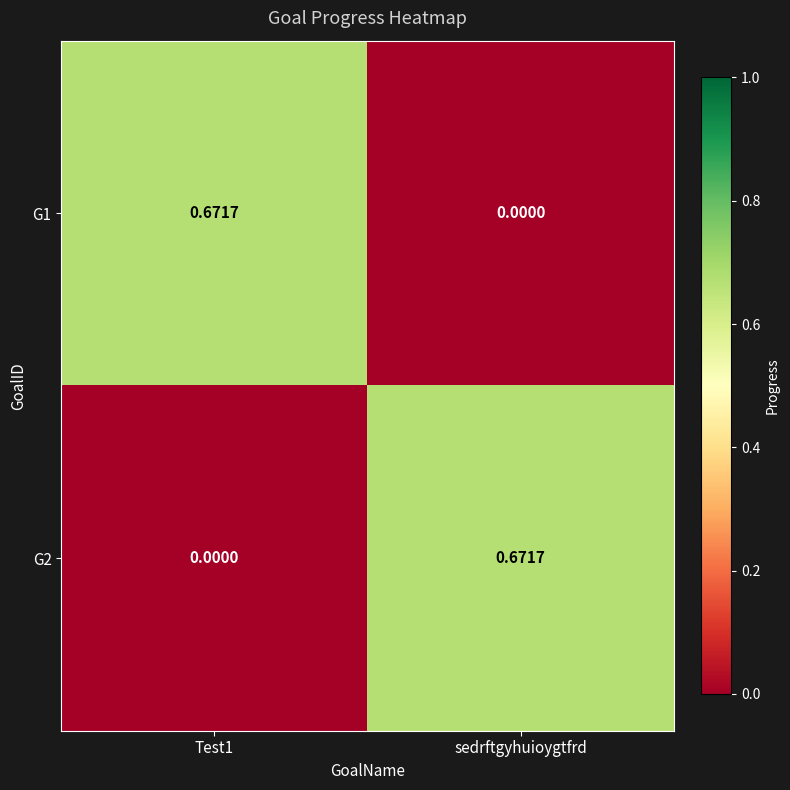

Is the value of G1 at Test1 greater than the value of G2 at Test1?

Yes